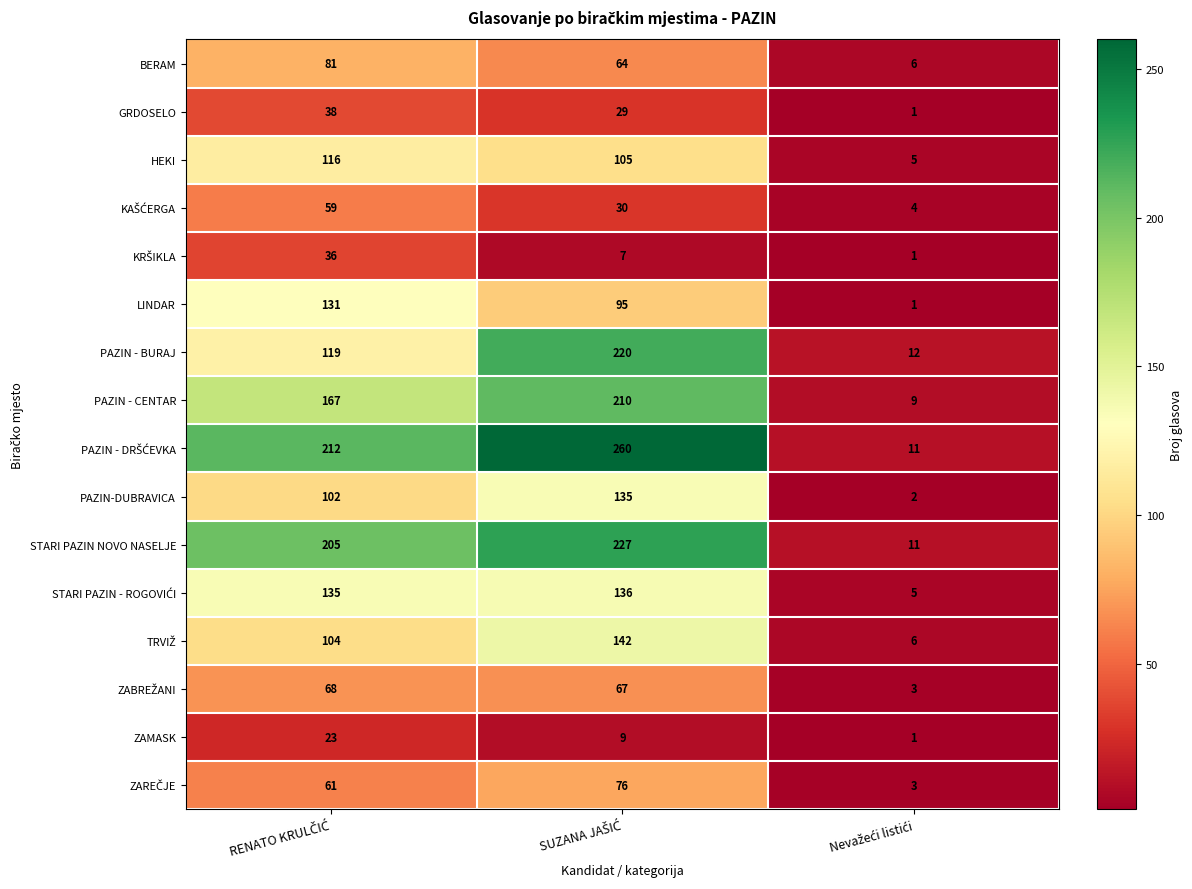

What is the difference between the maximum and second lowest values in the STARI PAZIN NOVO NASELJE series?

22